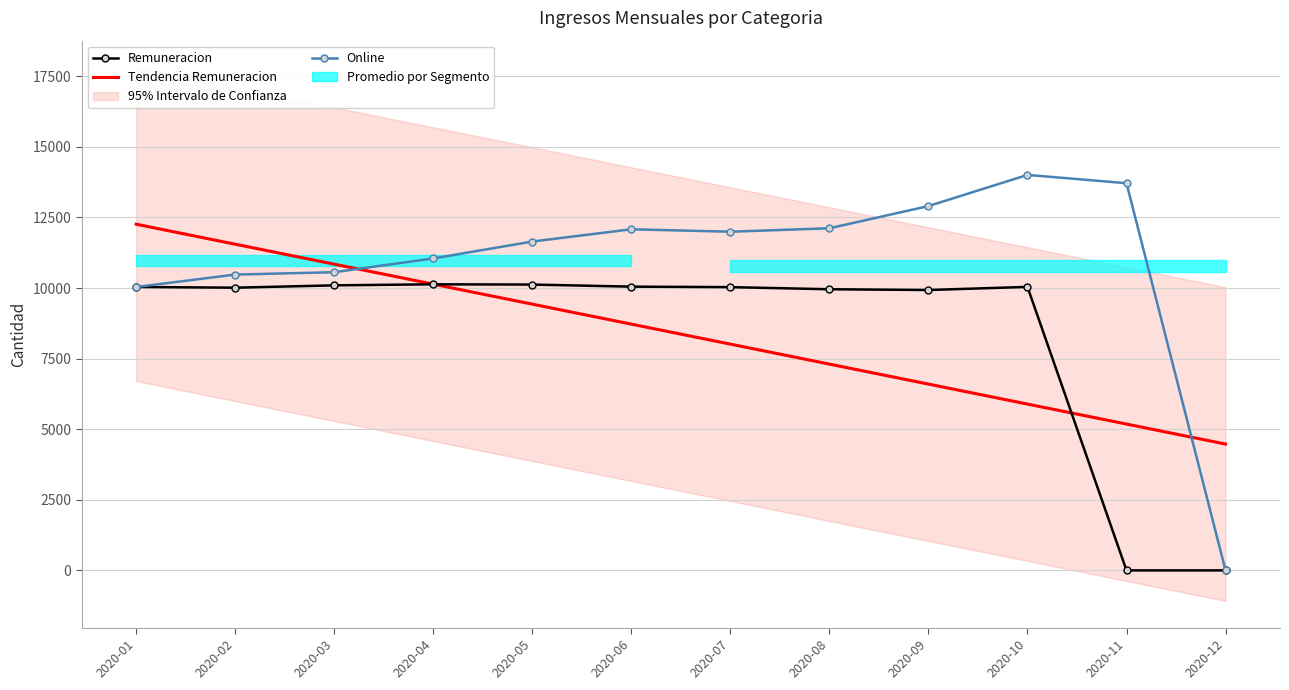

The value of Tendencia Remuneracion at 2020-06 is 5939.3. True or false?

False